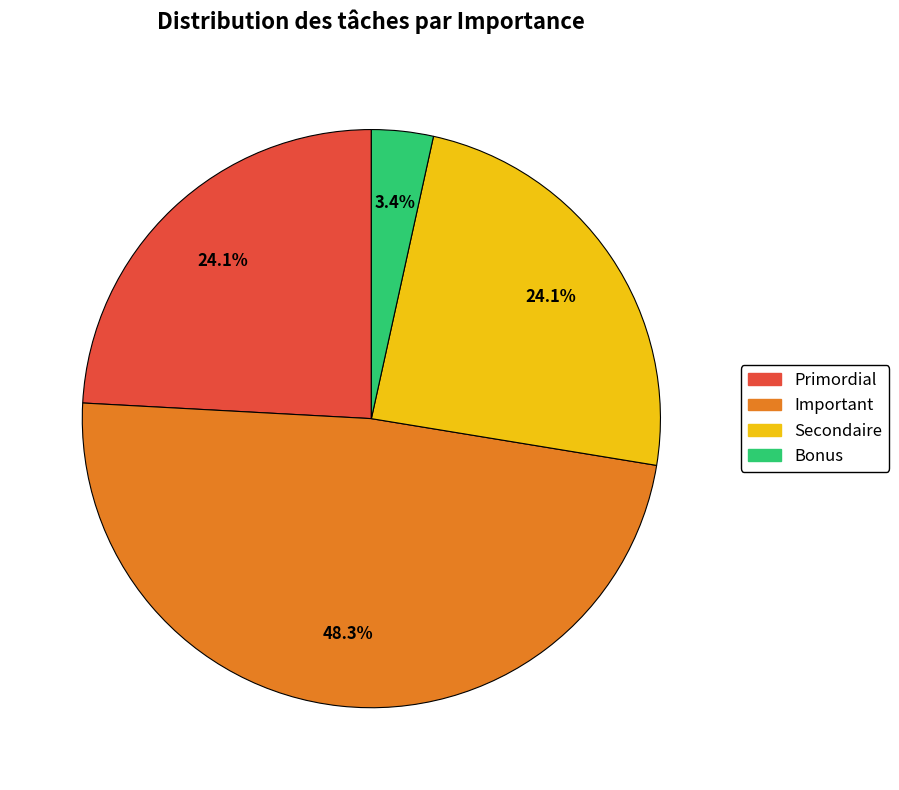

Does Primordial account for over 50% of the chart?

No